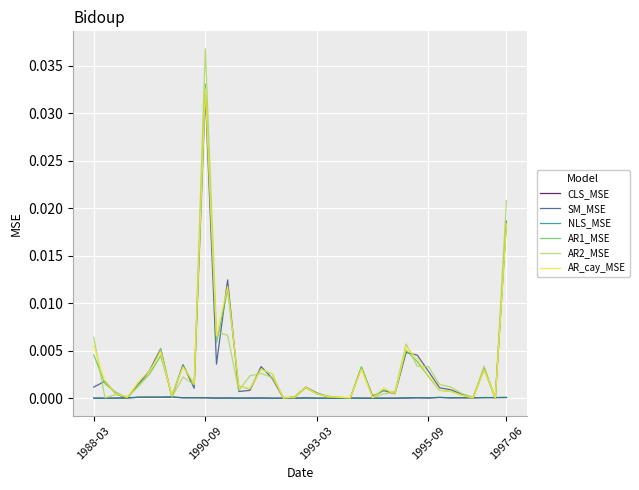

Does the chart display data point markers on the line(s)?

No